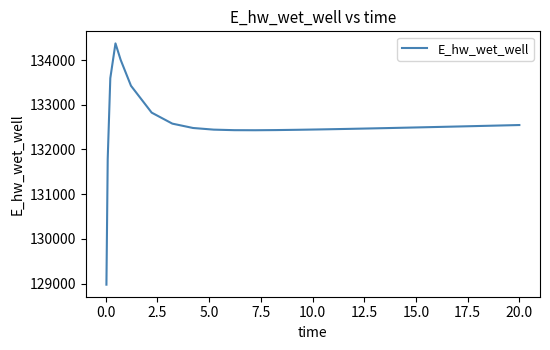

What is the difference between the maximum and minimum values?

5397.8